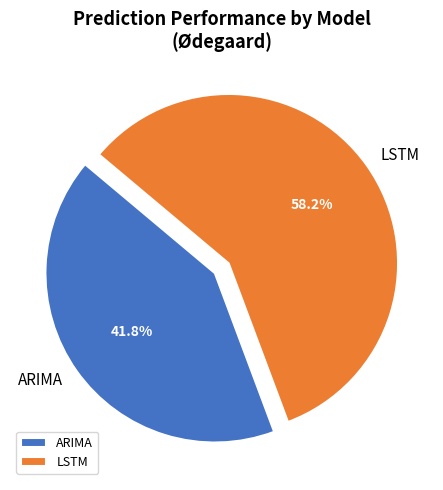

Combined, what portion of the pie is ARIMA and LSTM?

100.0%